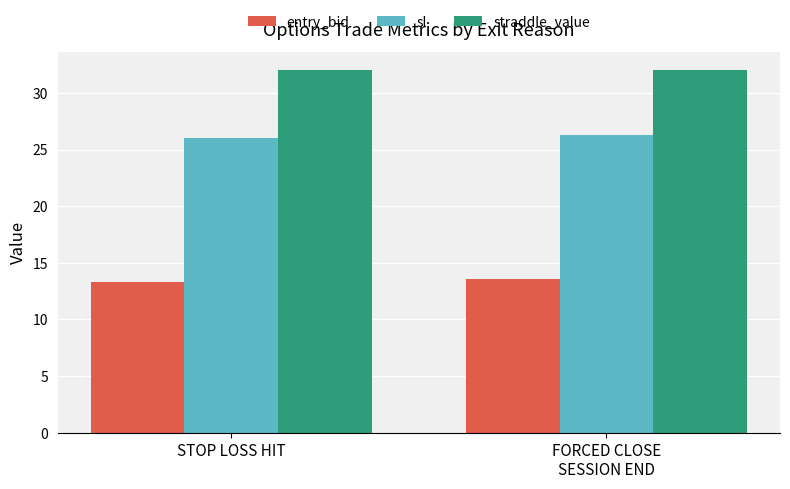

How many data points does each series have?

2